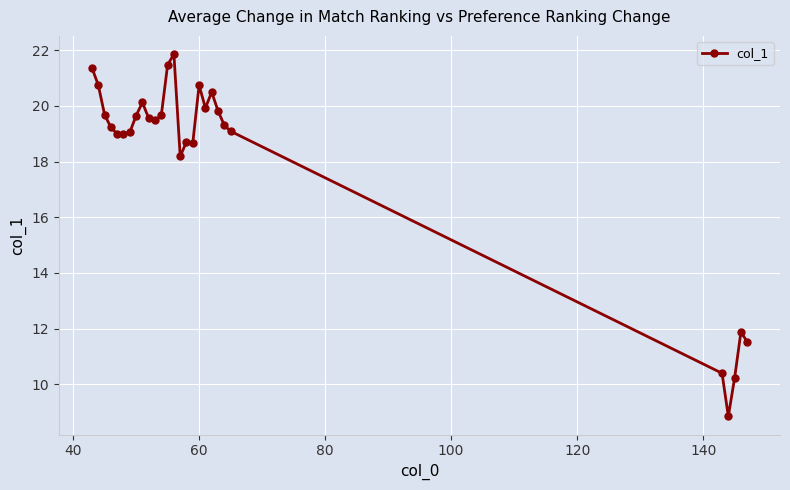

What is the difference between the maximum and minimum values?

13.0